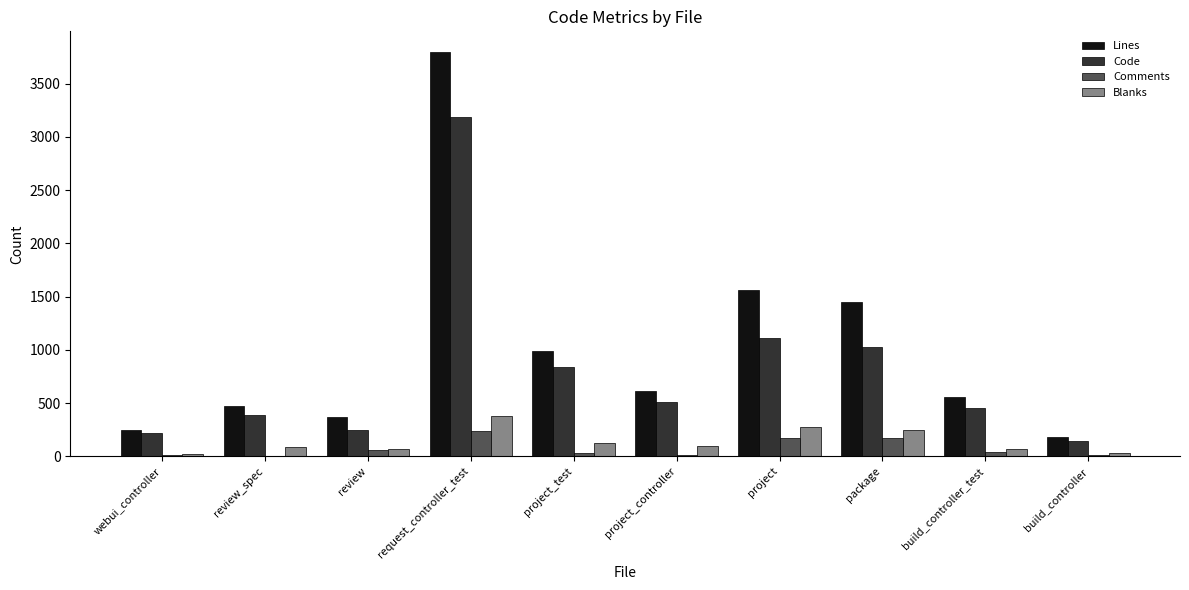

Is the value of Lines at project greater than the value of Comments at build_controller?

Yes